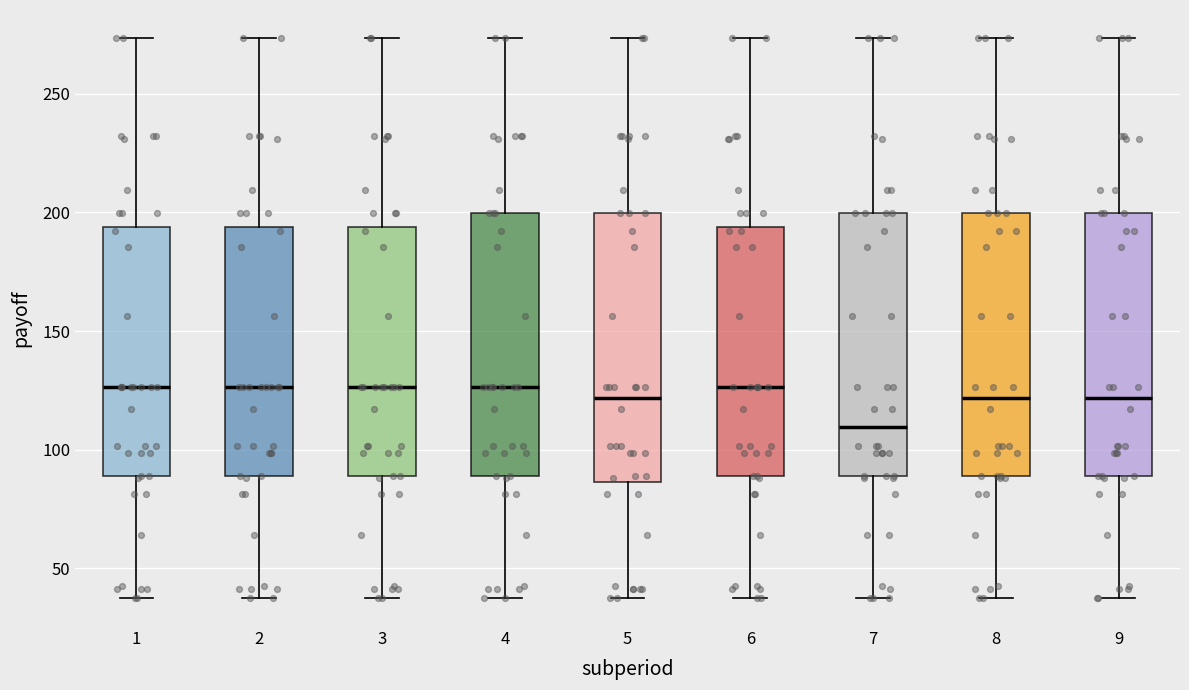

Reading left to right, read every box against the y-axis: the position of its median line, the range the box covers, and the ends of its whiskers. The values are not printed on the chart, so give them approximately, as read against the axis.

1: median 125, box 90 to 195, whiskers 40 to 275
2: median 125, box 90 to 195, whiskers 40 to 275
3: median 125, box 90 to 195, whiskers 40 to 275
4: median 125, box 90 to 200, whiskers 40 to 275
5: median 120, box 85 to 200, whiskers 40 to 275
6: median 125, box 90 to 195, whiskers 40 to 275
7: median 110, box 90 to 200, whiskers 40 to 275
8: median 120, box 90 to 200, whiskers 40 to 275
9: median 120, box 90 to 200, whiskers 40 to 275